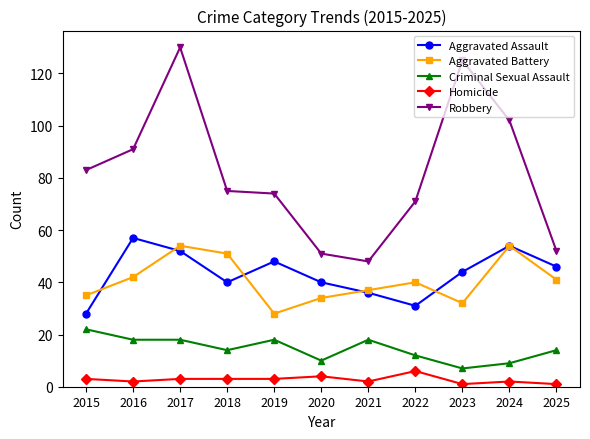

Reading left to right, transcribe all the data shown in this chart.

Aggravated Assault: 28	57	52	40	48	40	36	31	44	54	46
Aggravated Battery: 35	42	54	51	28	34	37	40	32	54	41
Criminal Sexual Assault: 22	18	18	14	18	10	18	12	7	9	14
Homicide: 3	2	3	3	3	4	2	6	1	2	1
Robbery: 83	91	130	75	74	51	48	71	125	102	52